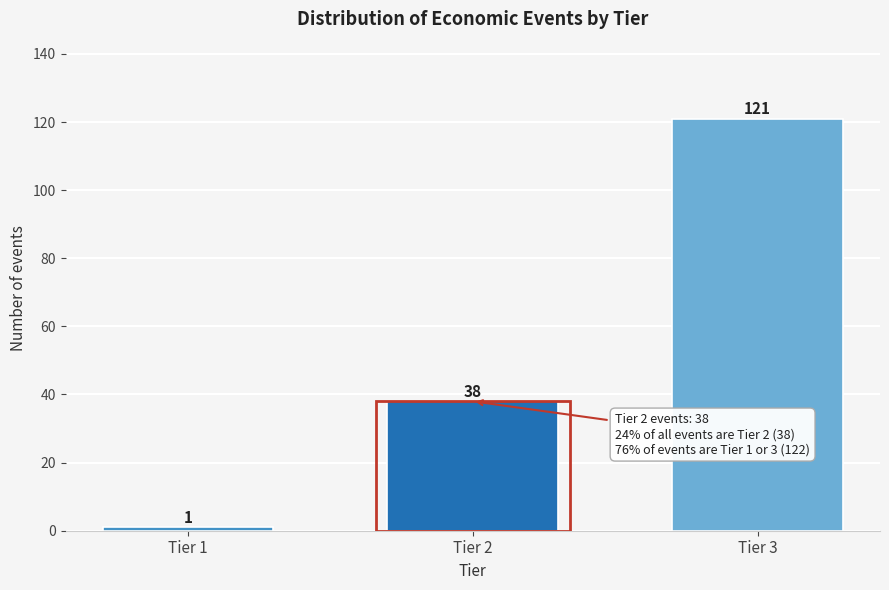

Reading right to left, extract all data points from this chart.

121	38	1